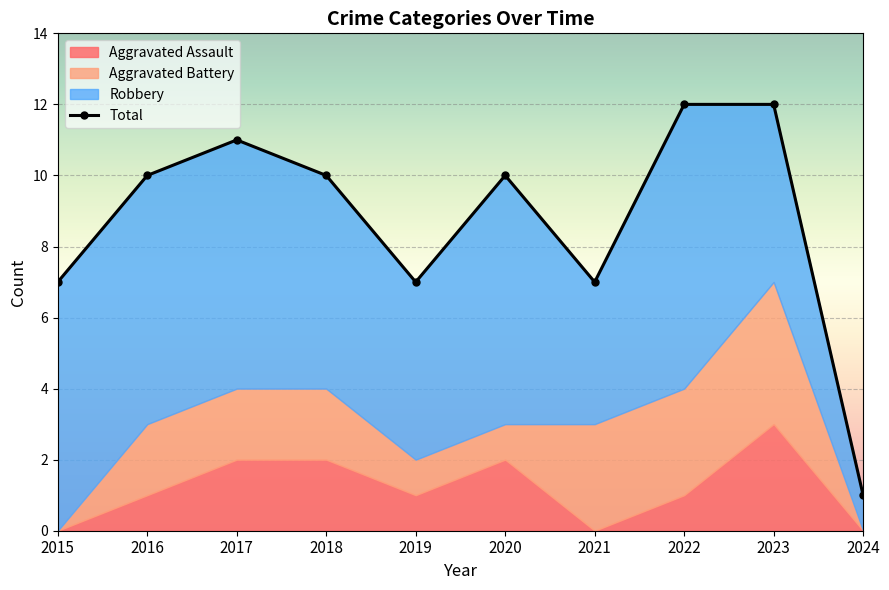

The value at 2018 is 10. True or false?

True